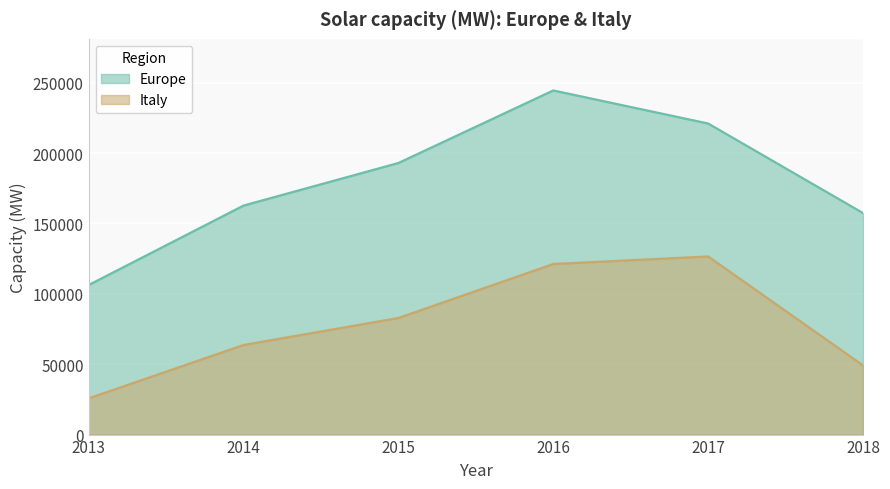

What is the spread (max minus min) of values at 2015?

110120